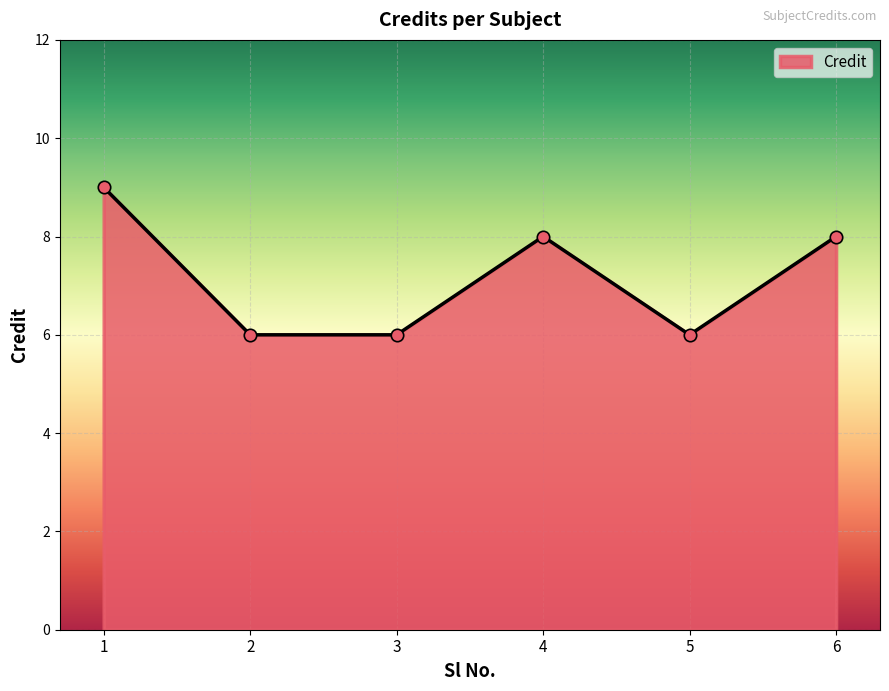

What is the change in value from 1 to 3?

-3